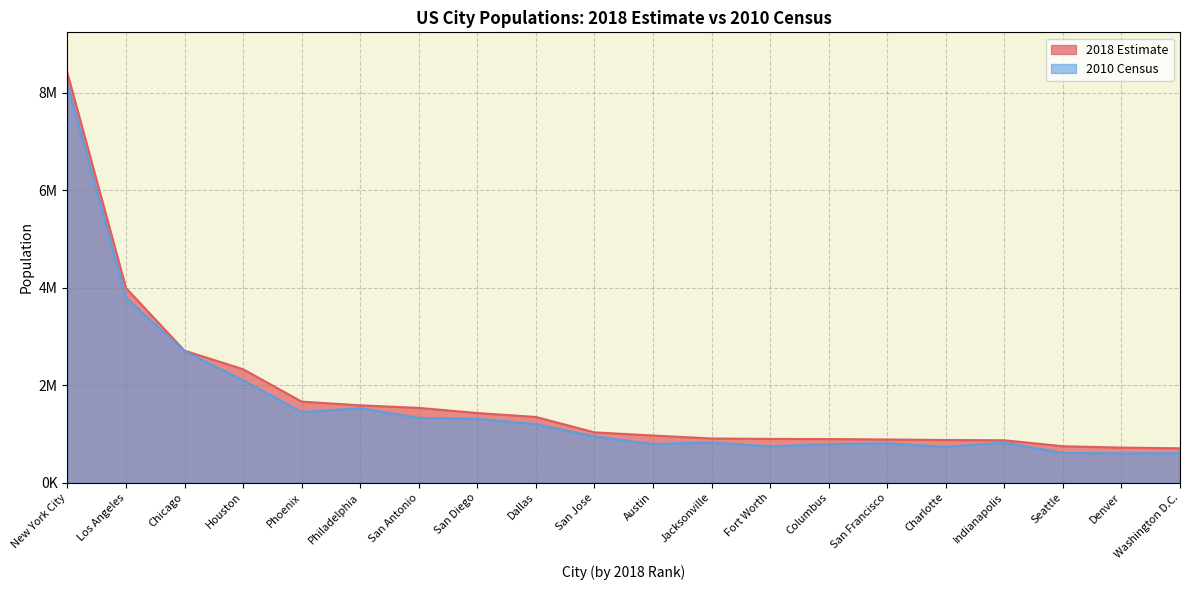

What is the maximum value shown in the chart?

8398748